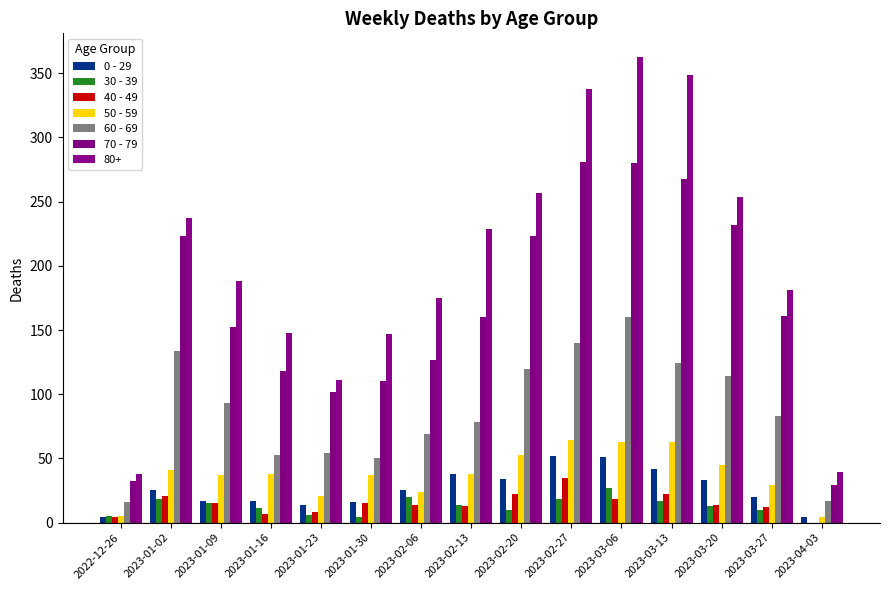

At which category is the sum across all series the highest?

2023-03-06